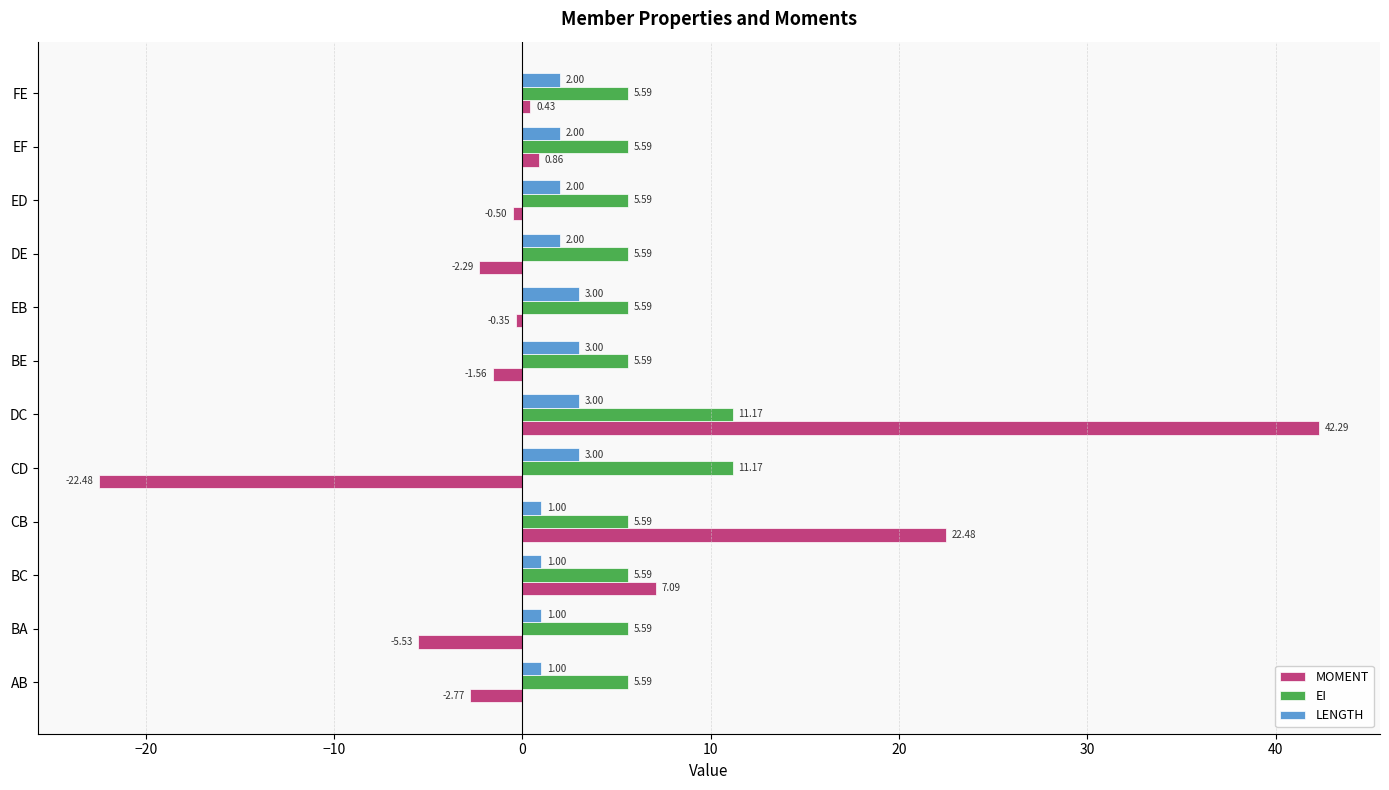

List the series in order of their overall mean, lowest first.

LENGTH, MOMENT, EI